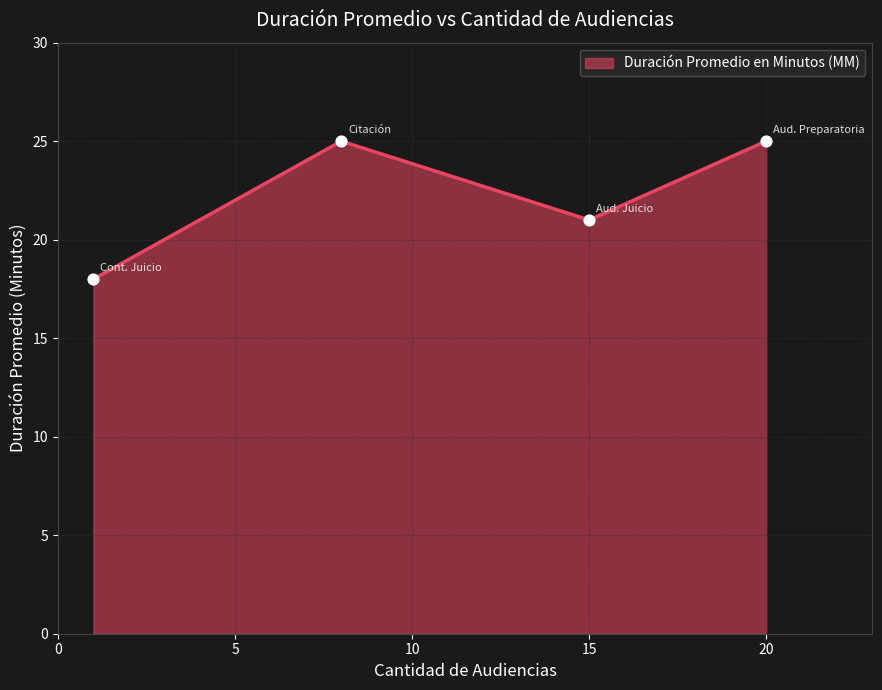

Between Citación A Audiencia and Citación A Audiencia De Juicio, which is larger?

Citación A Audiencia